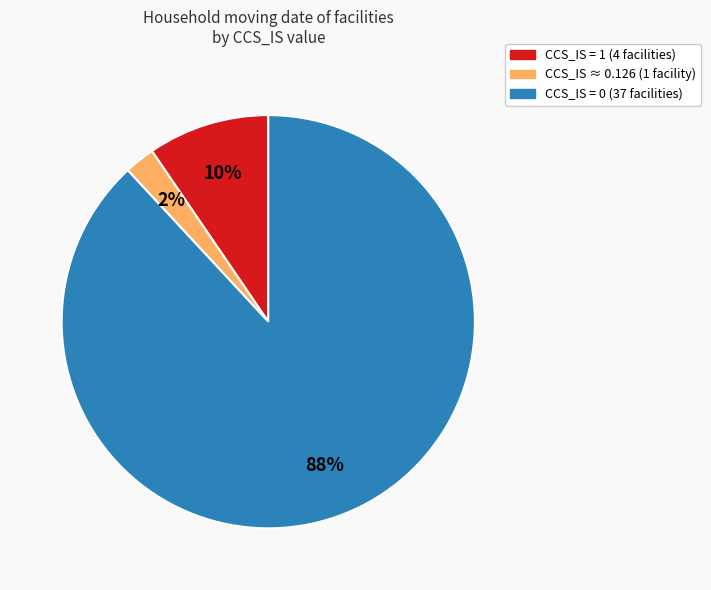

Is there any slice that represents more than half of the pie?

Yes